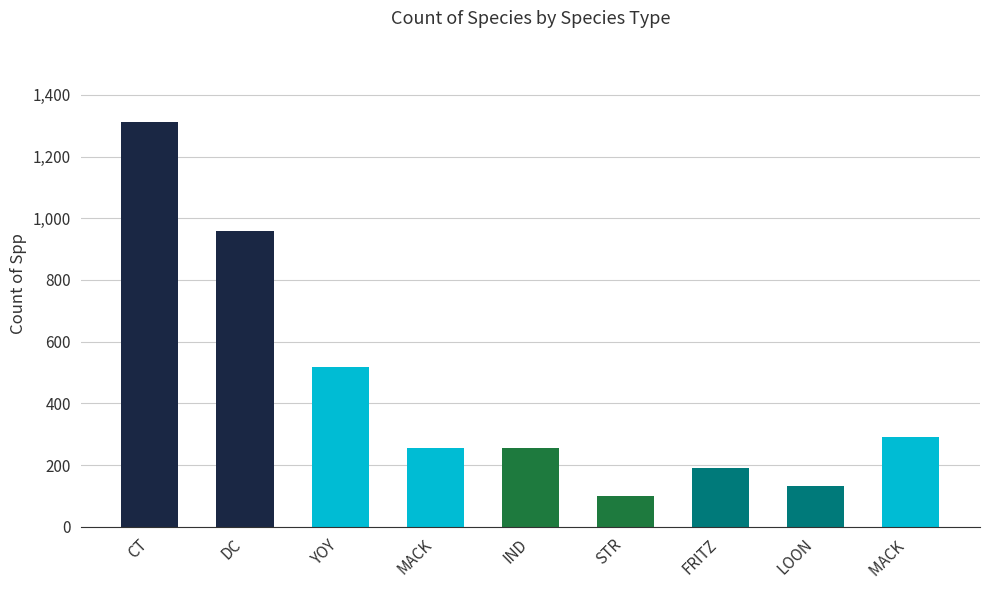

At which label is the value closest to 707?

YOY